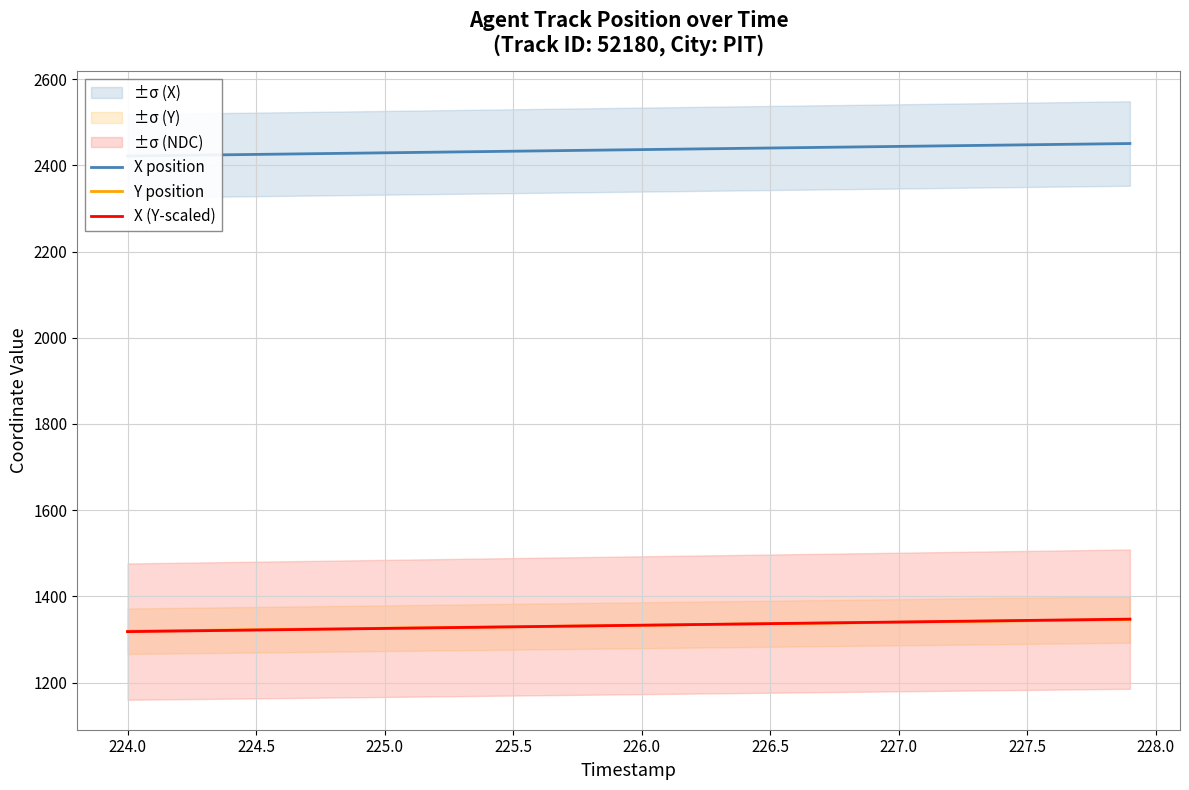

What are all the series names shown in the legend?

X position, Y position, X (Y-scaled)